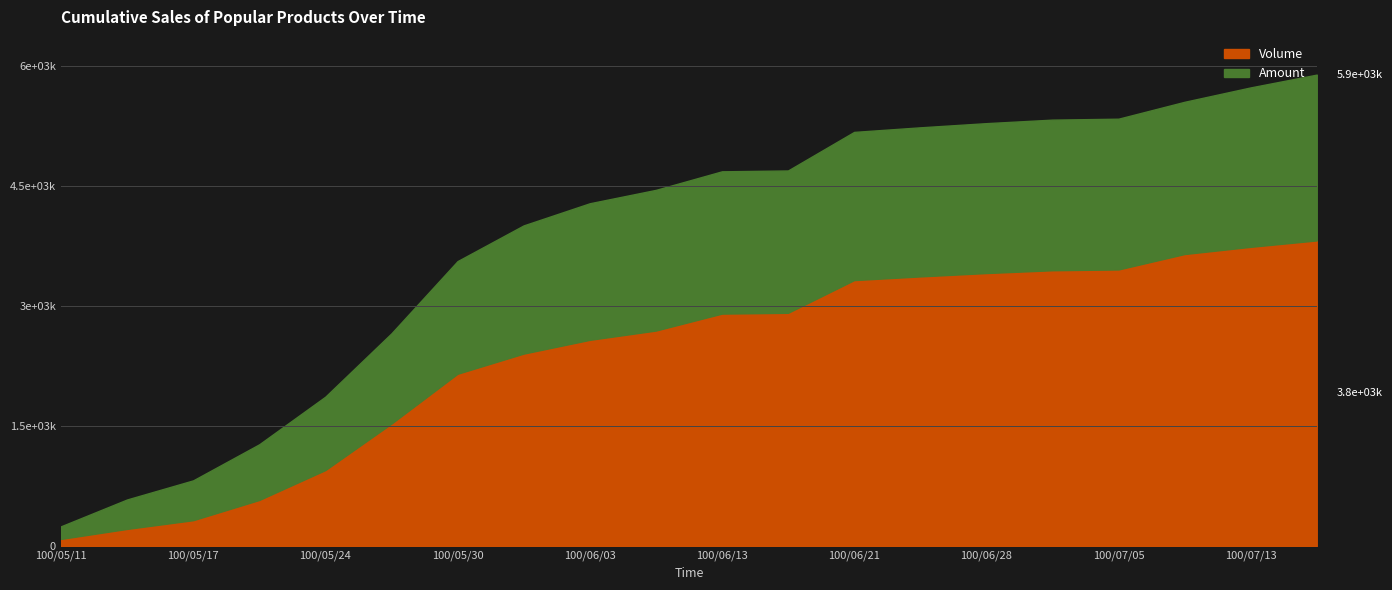

What is the average value of the Amount series?

294756